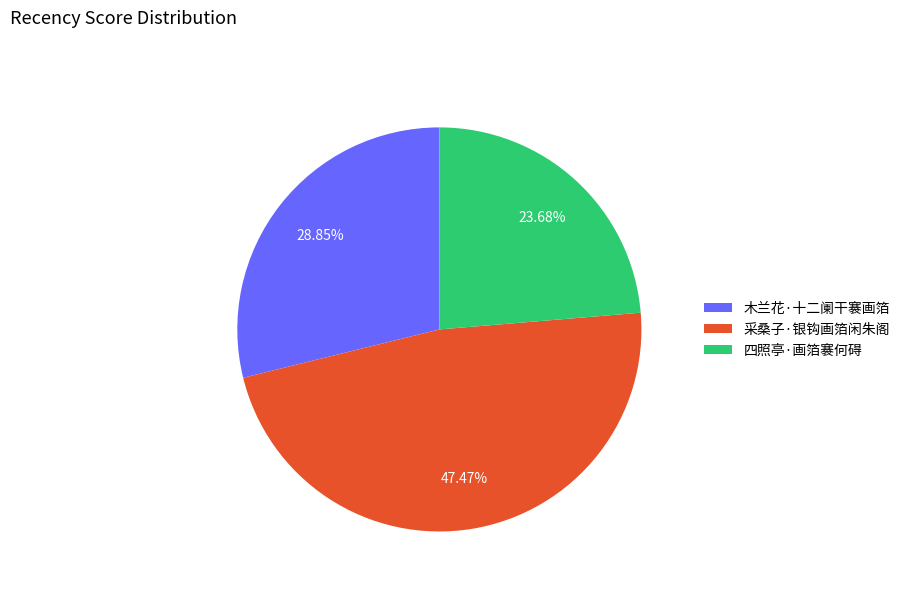

True or false: 采桑子·银钩画箔闲朱阁 accounts for 35% of the total.

False